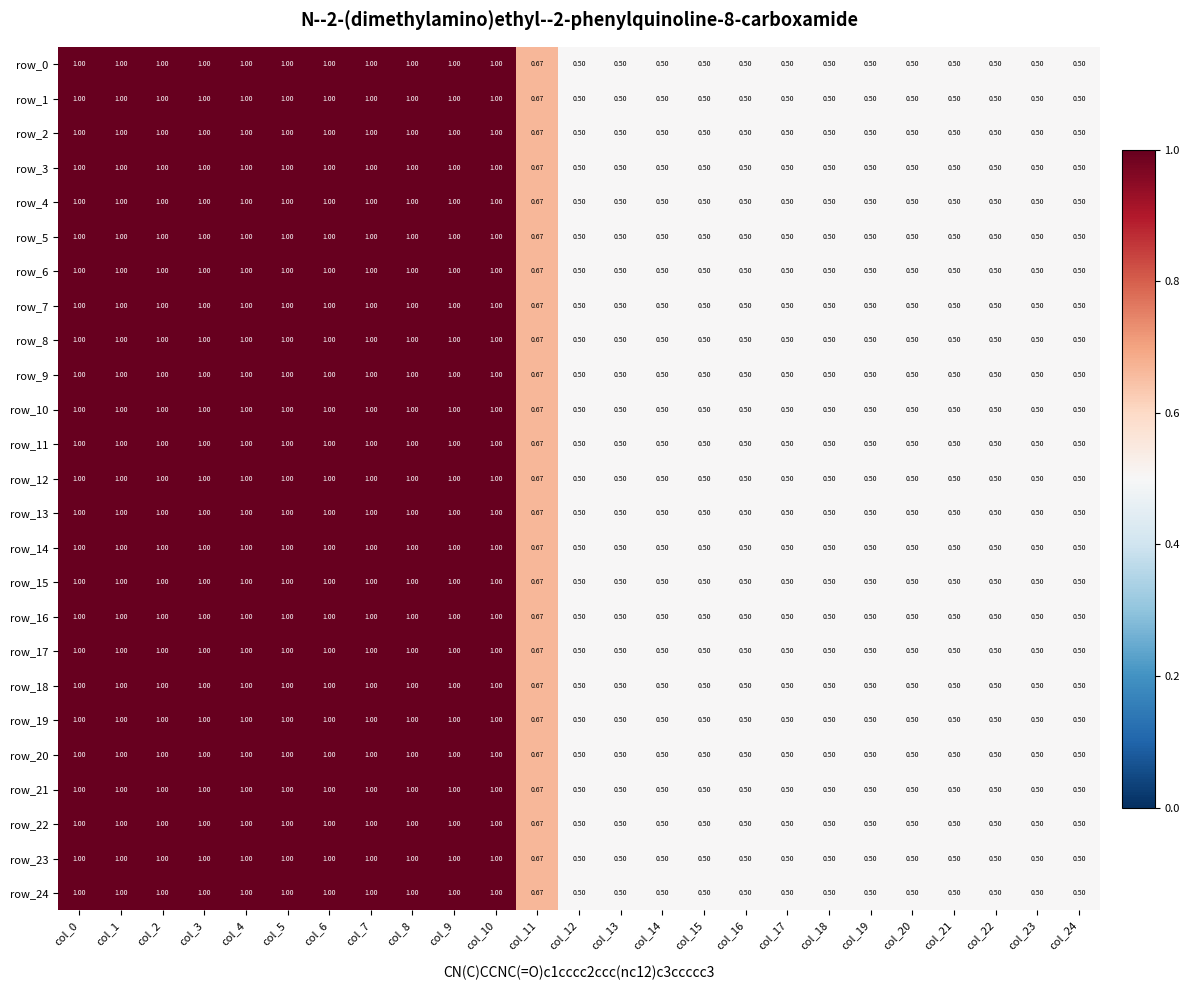

Is the value of row_24 at col_5 greater than the value of row_6 at col_15?

Yes